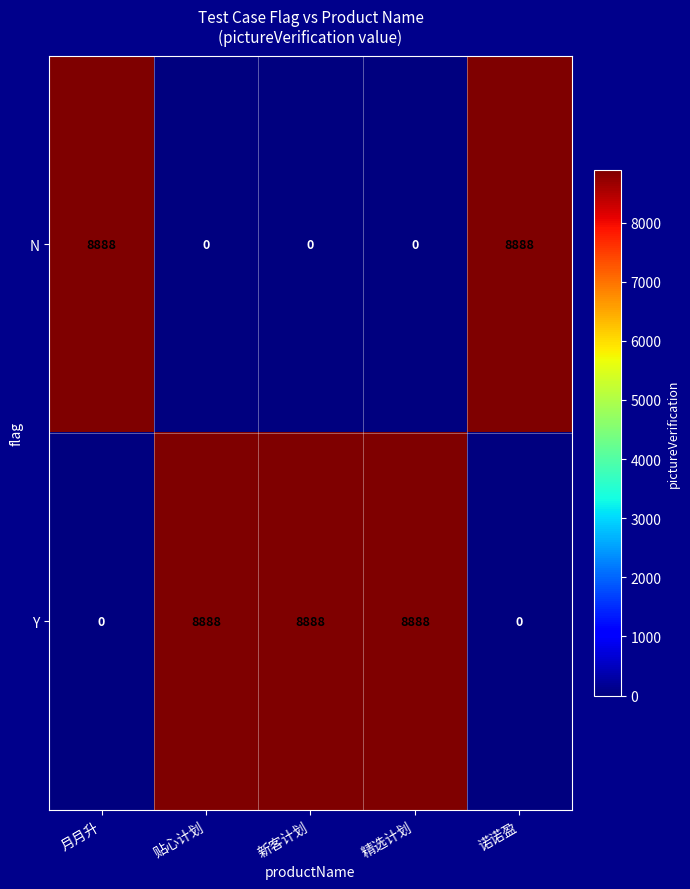

What is the difference between the highest and lowest values at 月月升?

8888